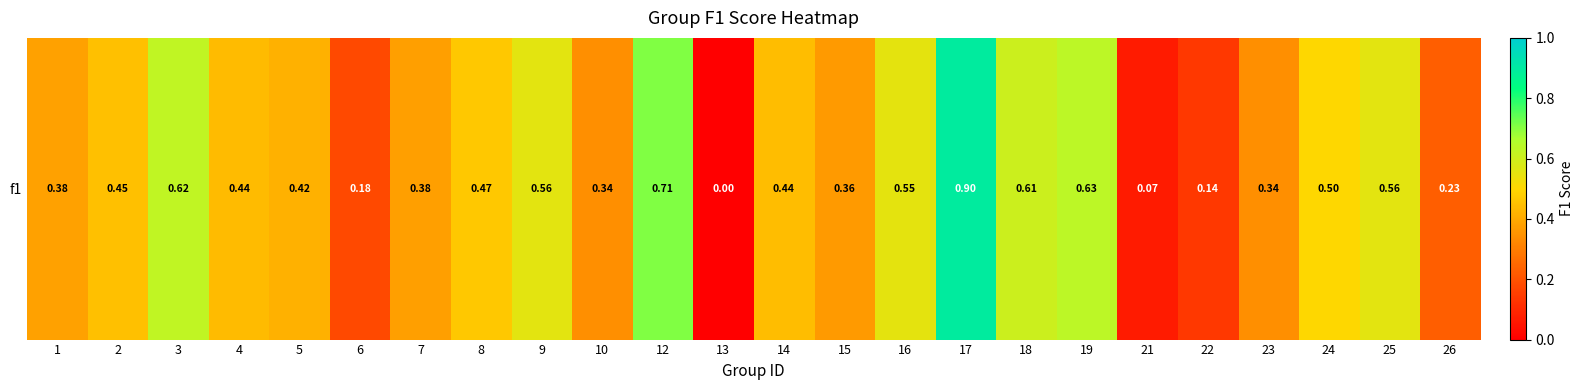

Which label corresponds to the largest value in the chart?

17